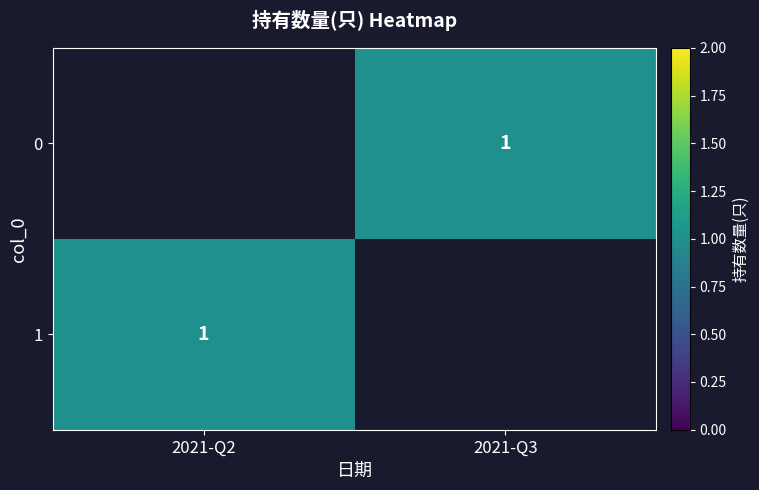

What is the maximum value for 1?

1.0